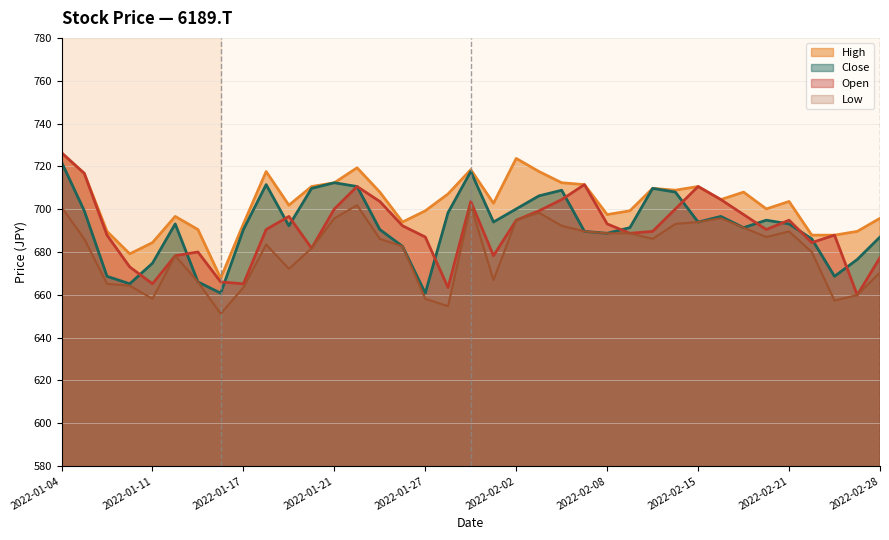

What is the maximum value shown in the chart?

726.3